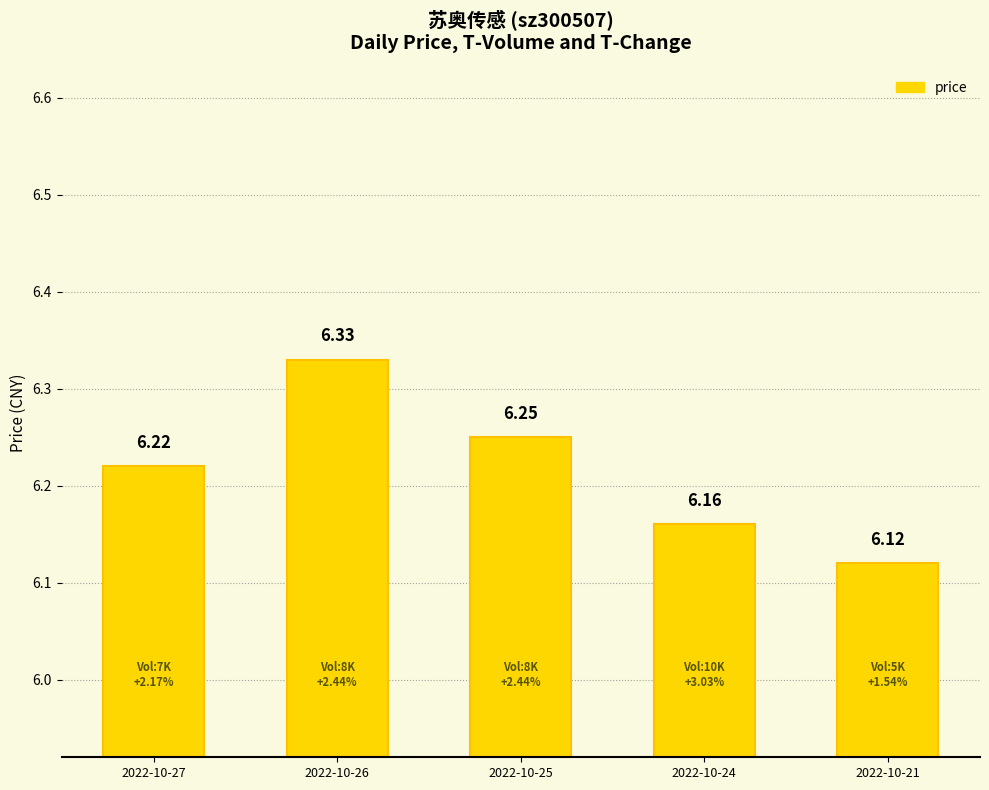

Rank the categories by value from highest to lowest.

2022-10-26, 2022-10-25, 2022-10-27, 2022-10-24, 2022-10-21